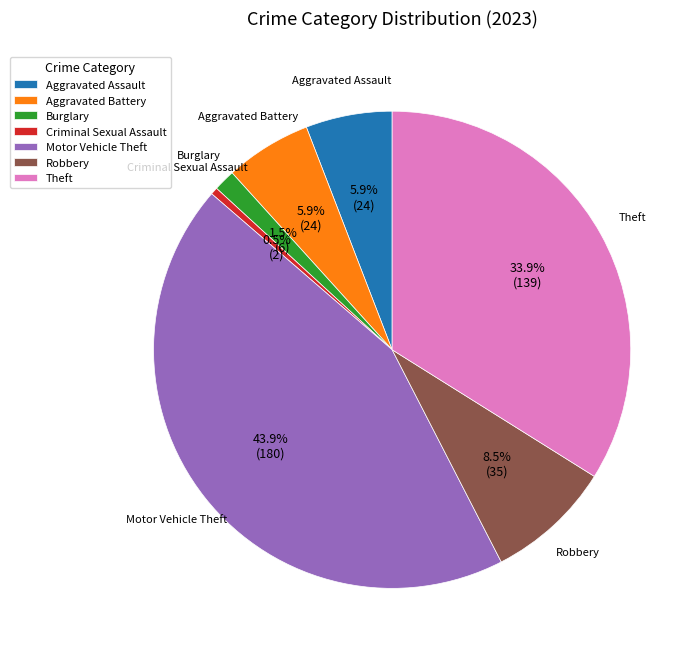

True or false: Theft accounts for 24% of the total.

False